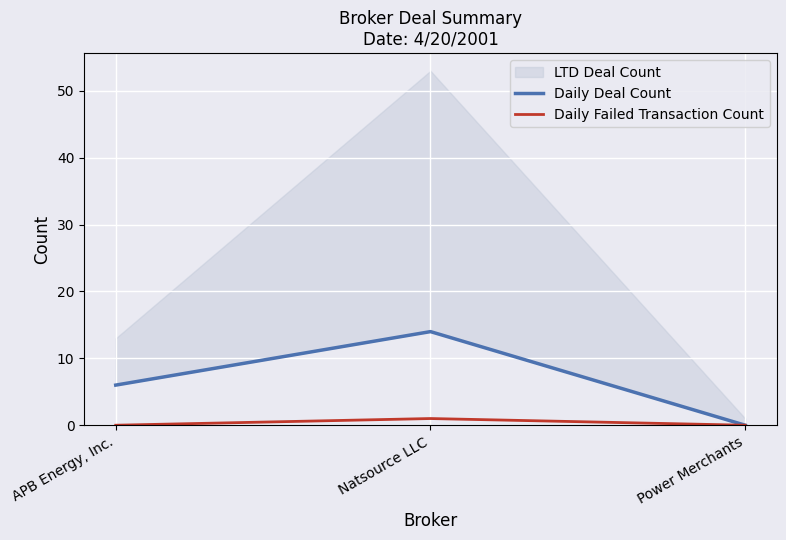

What is the approximate value of Daily Deal Count at APB Energy, Inc.?

6